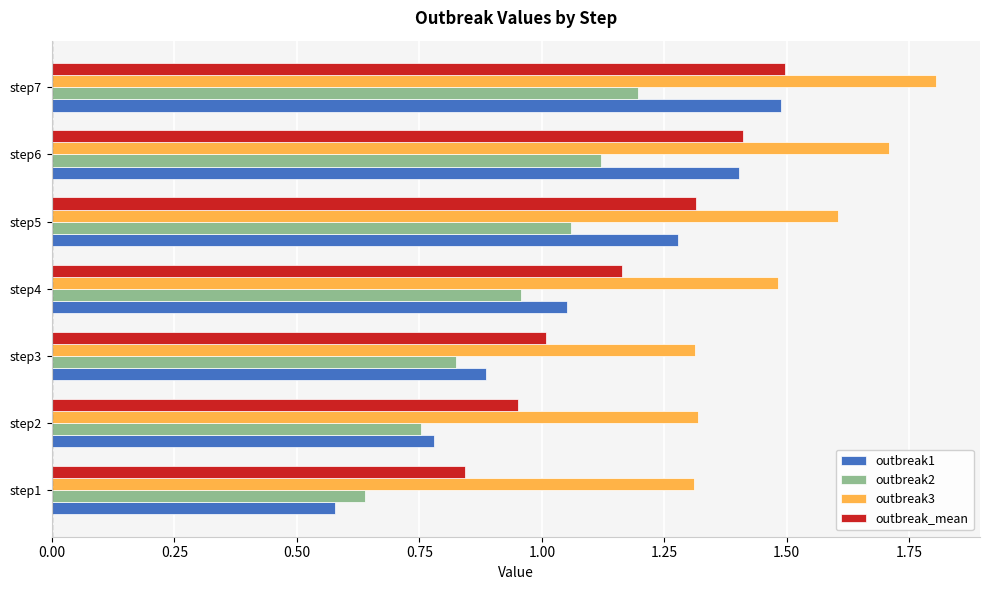

Where is outbreak2 nearest to the value 0?

step1